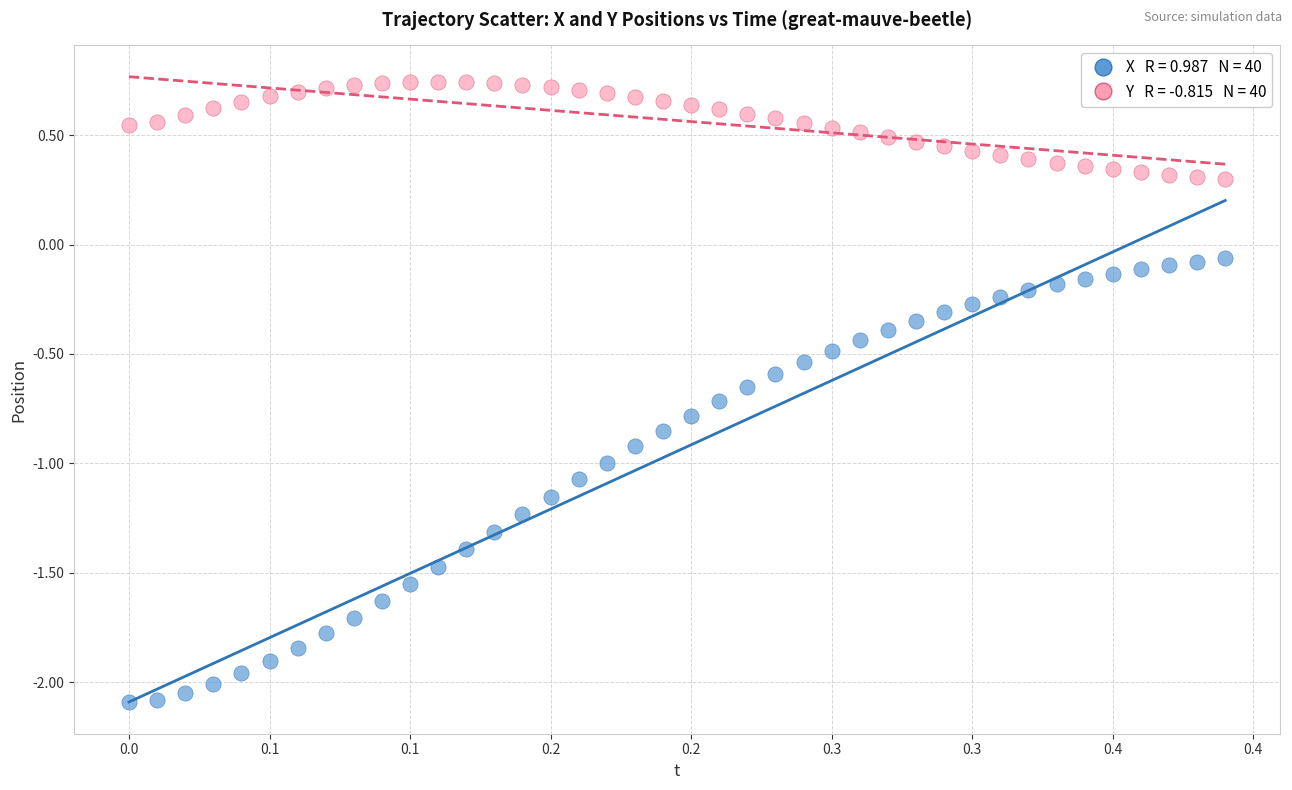

Across all data points, what is the range of Y values (max minus min)?

2.8